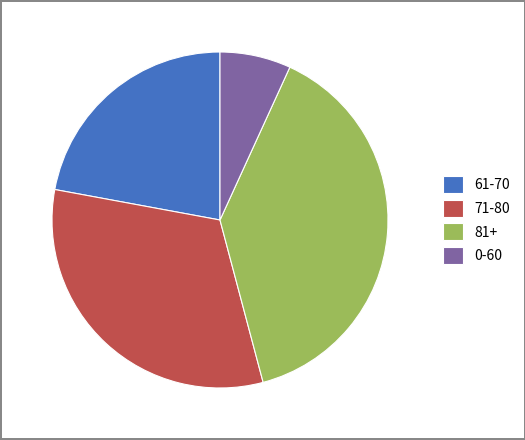

Do 0-60 and 71-80 together represent more than half of the pie?

No